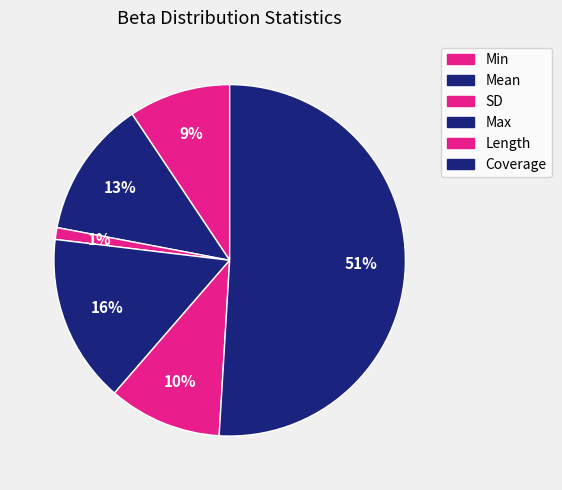

Is it true that Mean is 3% of the pie?

False